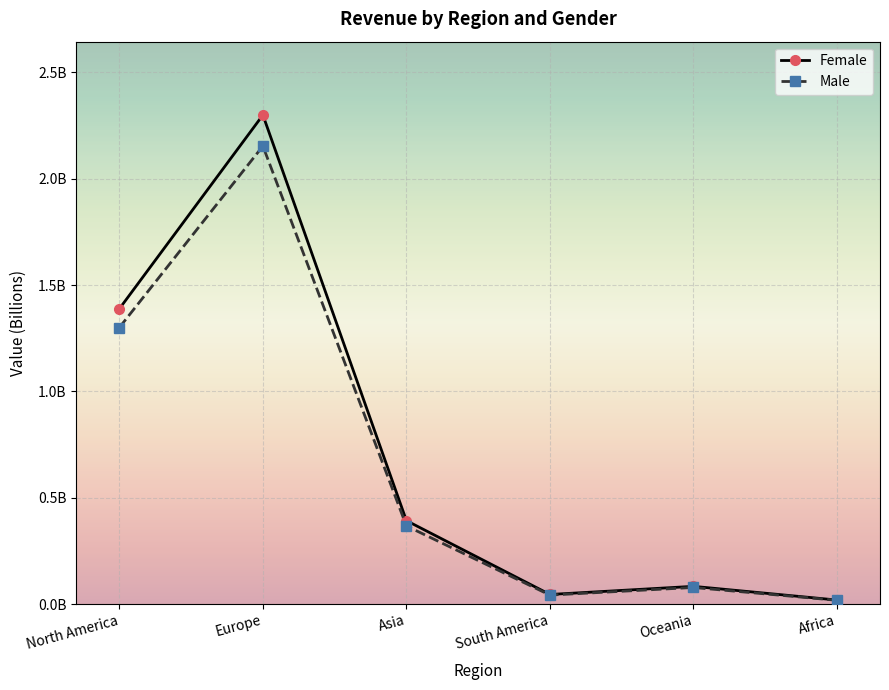

What are all the series names shown in the legend?

Female, Male